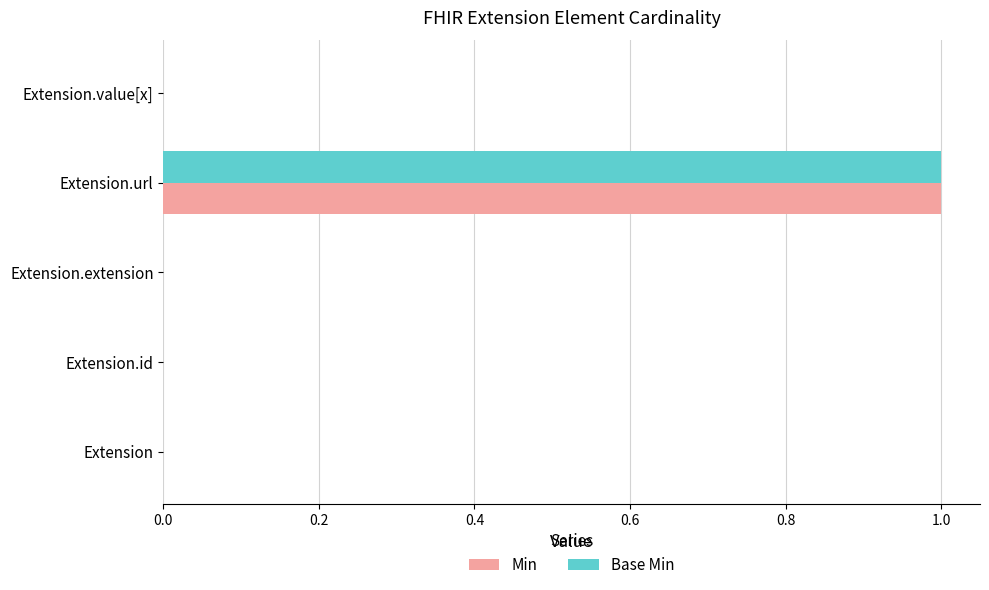

At which category is the sum across all series the highest?

Extension.url